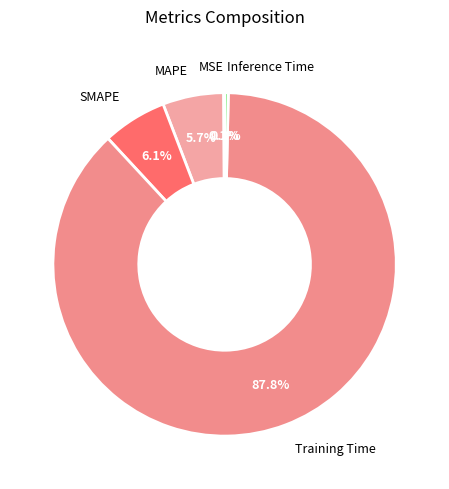

Do SMAPE and Training Time together represent more than half of the pie?

Yes